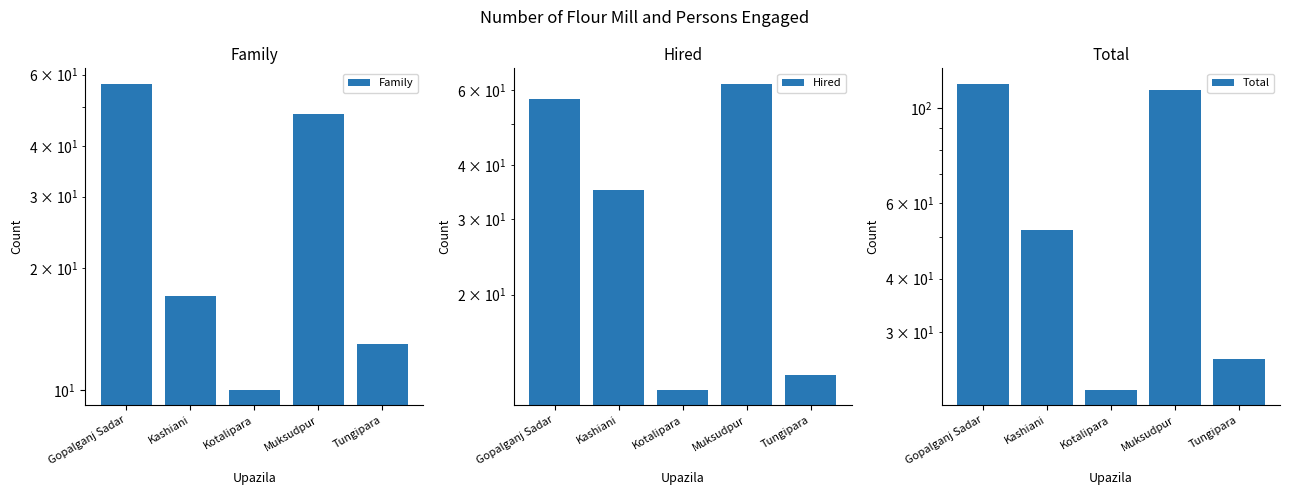

Reading right to left, list all the values displayed in this chart.

Family: Tungipara=13	Muksudpur=48	Kotalipara=10	Kashiani=17	Gopalganj Sadar=57
Hired: Tungipara=13	Muksudpur=62	Kotalipara=12	Kashiani=35	Gopalganj Sadar=57
Total: Tungipara=26	Muksudpur=110	Kotalipara=22	Kashiani=52	Gopalganj Sadar=114